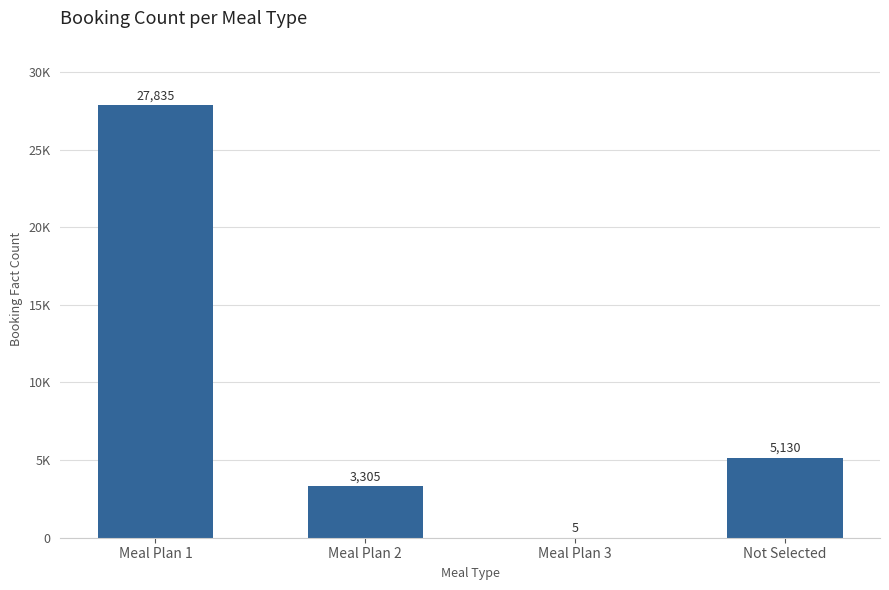

The value at Meal Plan 2 is 4367. True or false?

False